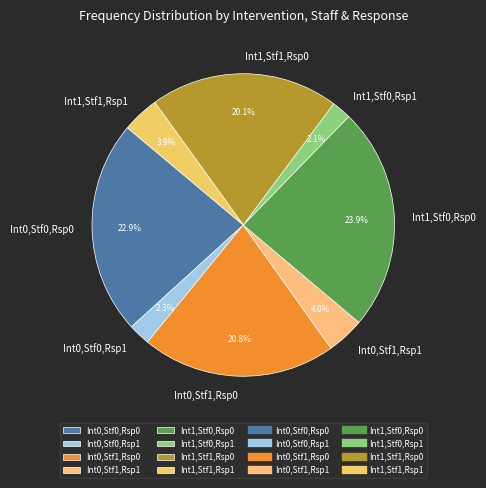

Approximately how many times larger is the value at Int1,Stf1,Rsp1 compared to Int0,Stf1,Rsp1?

1.0